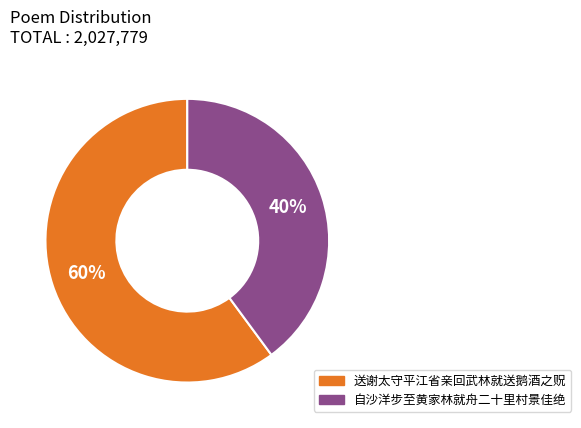

Which category has the smallest portion of the pie?

自沙洋步至黄家林就舟二十里村景佳绝